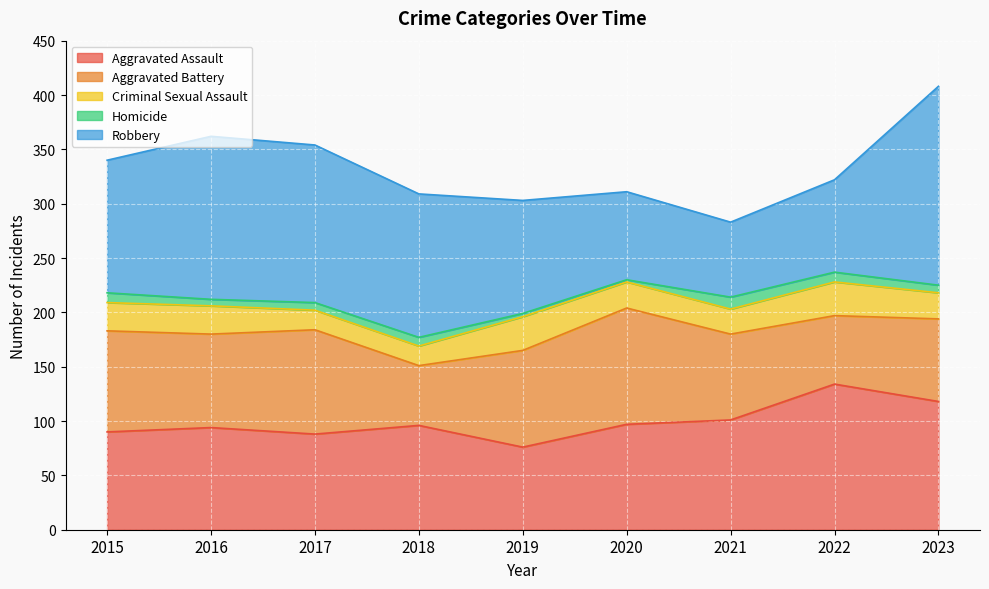

Where is Aggravated Assault nearest to the value 105?

2021